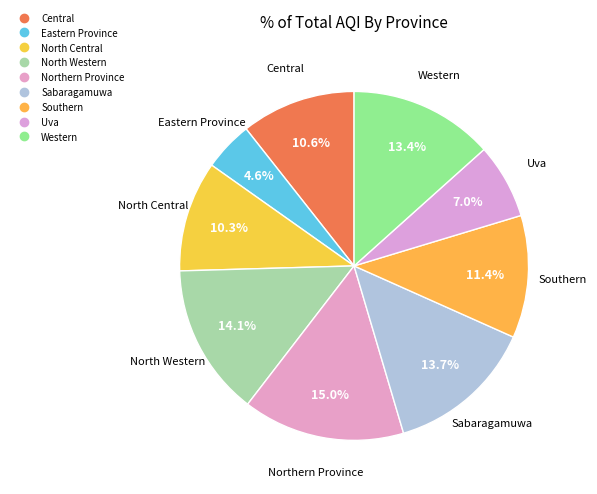

The Eastern Province slice represents 5% of the pie. True or false?

True